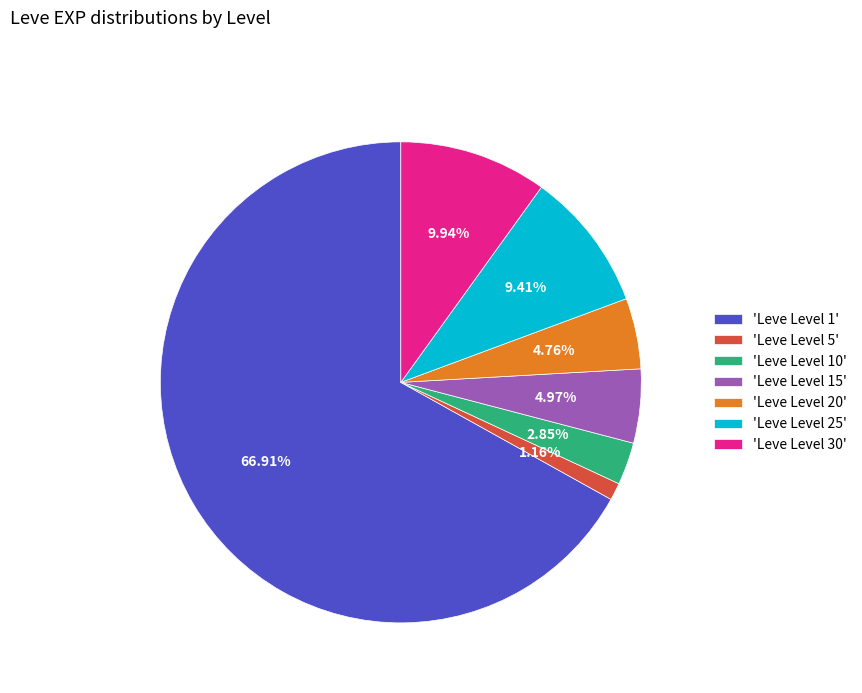

Which slice is the largest?

'Leve Level 1'